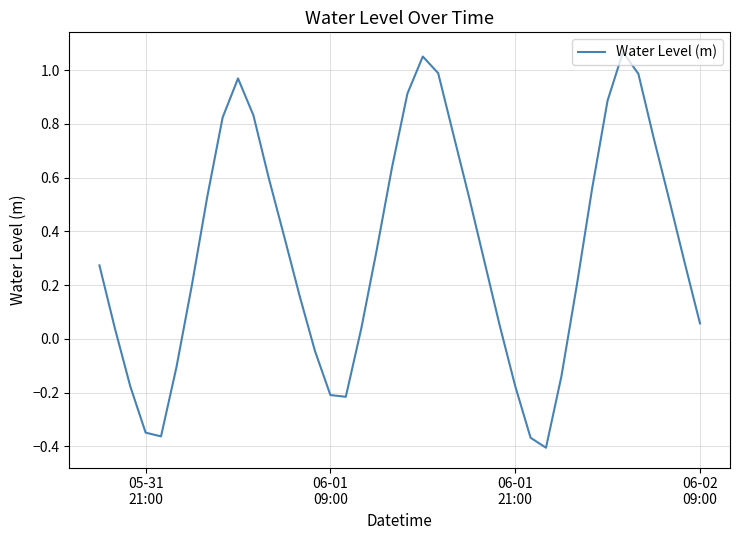

Count the number of categories in the chart.

40